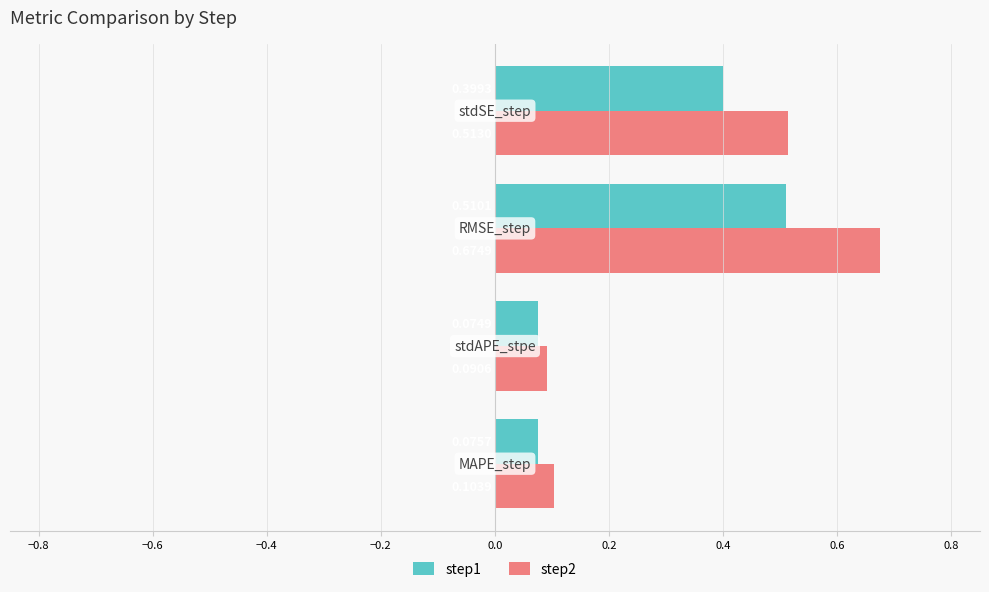

What is the average value of the step1 series?

0.3